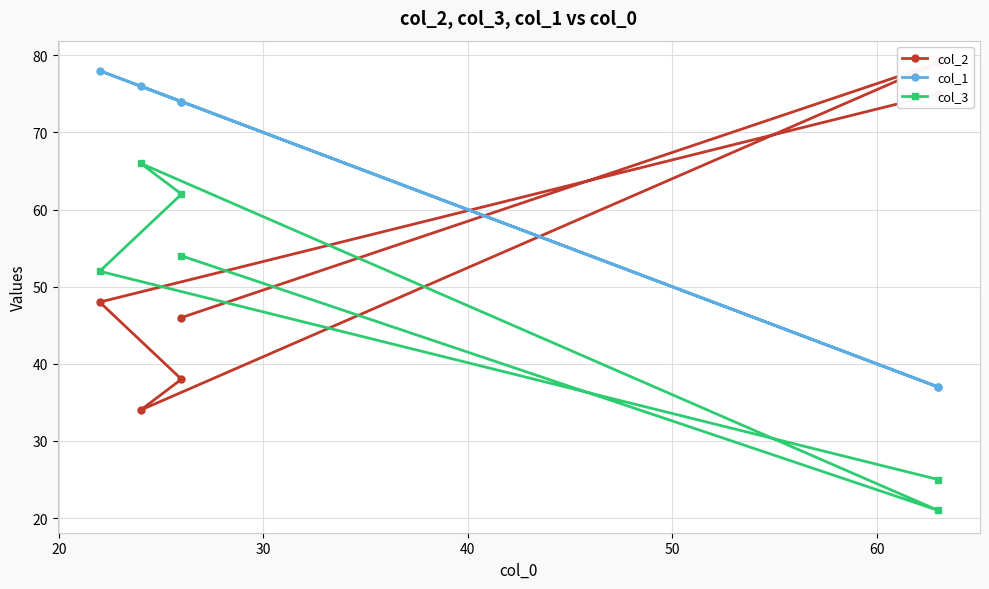

What is the lowest value of the col_2 series?

34